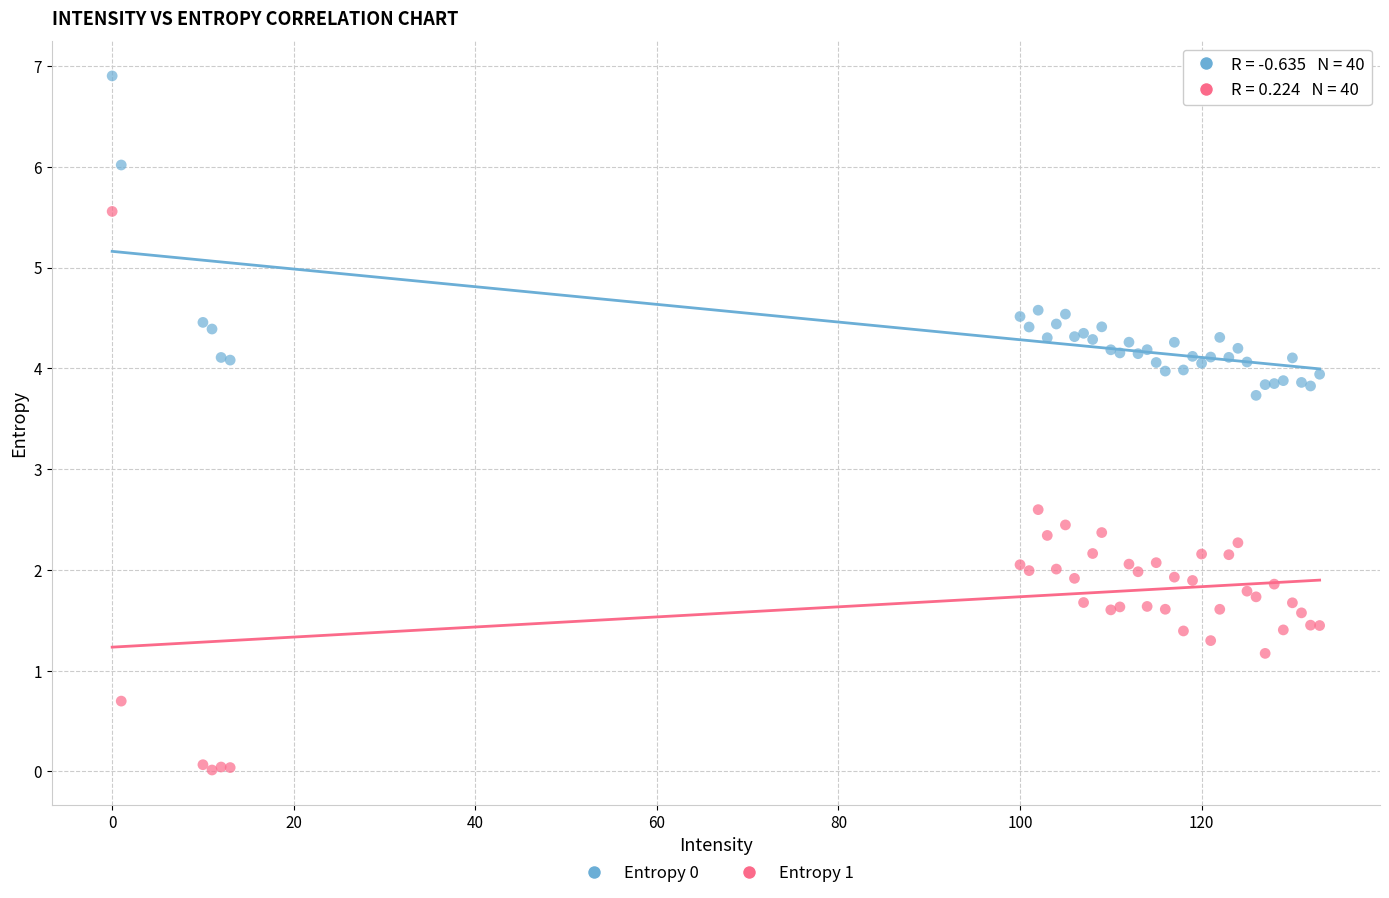

Which series contains the lowest Y value?

Entropy 1